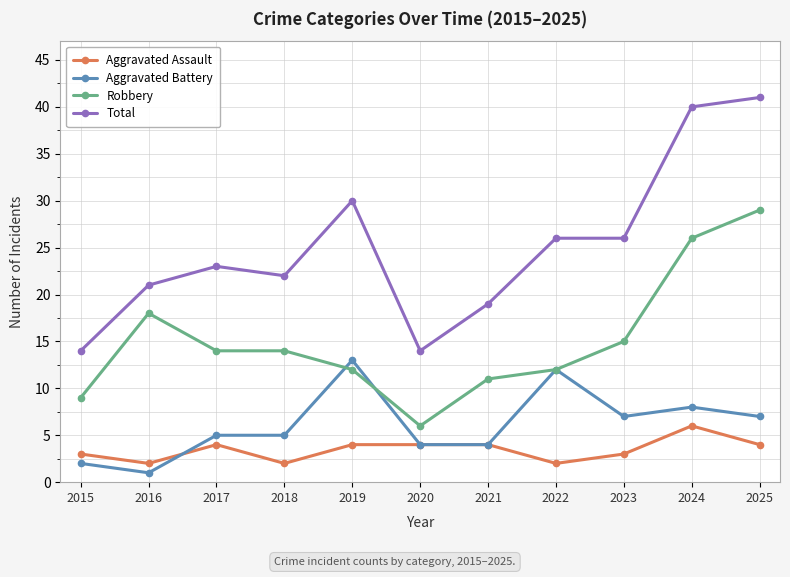

What is the difference between the highest and lowest values at 2025?

37